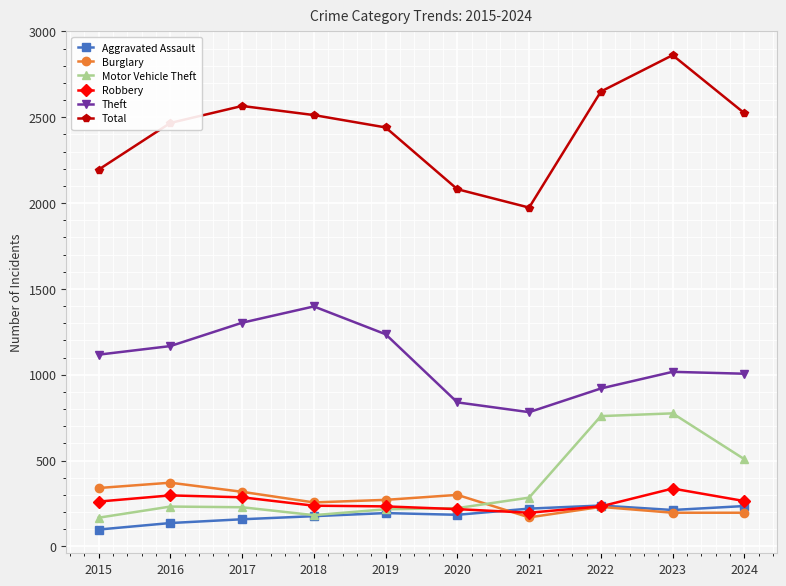

Is the value of Robbery at 2023 greater than the value of Theft at 2019?

No